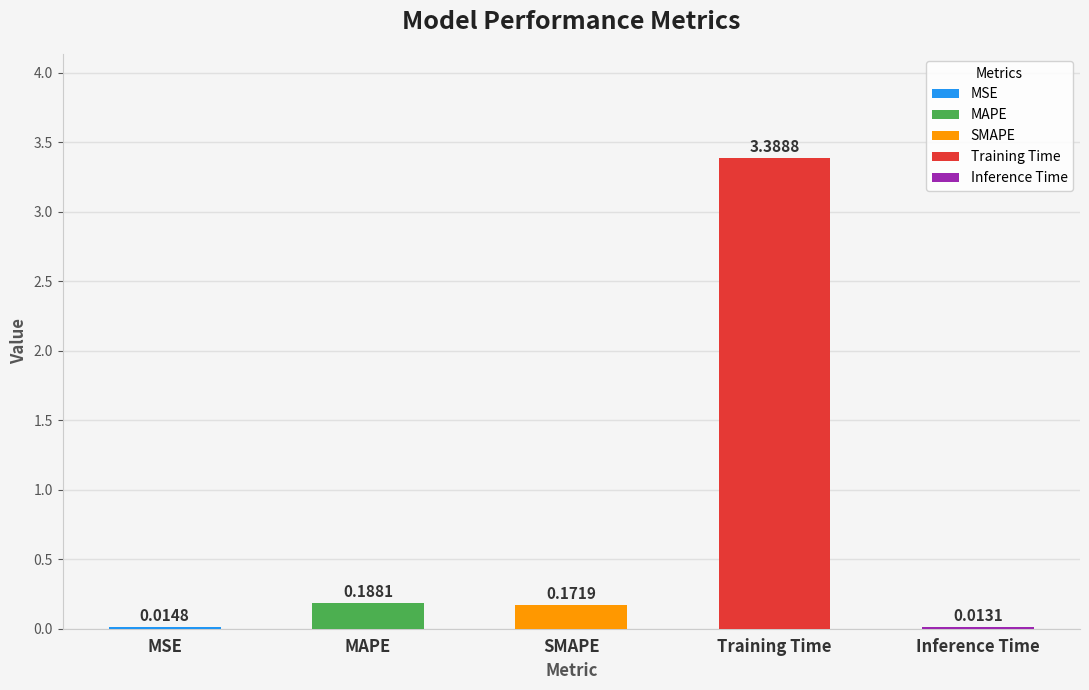

Which label corresponds to the smallest value in the chart?

Inference Time